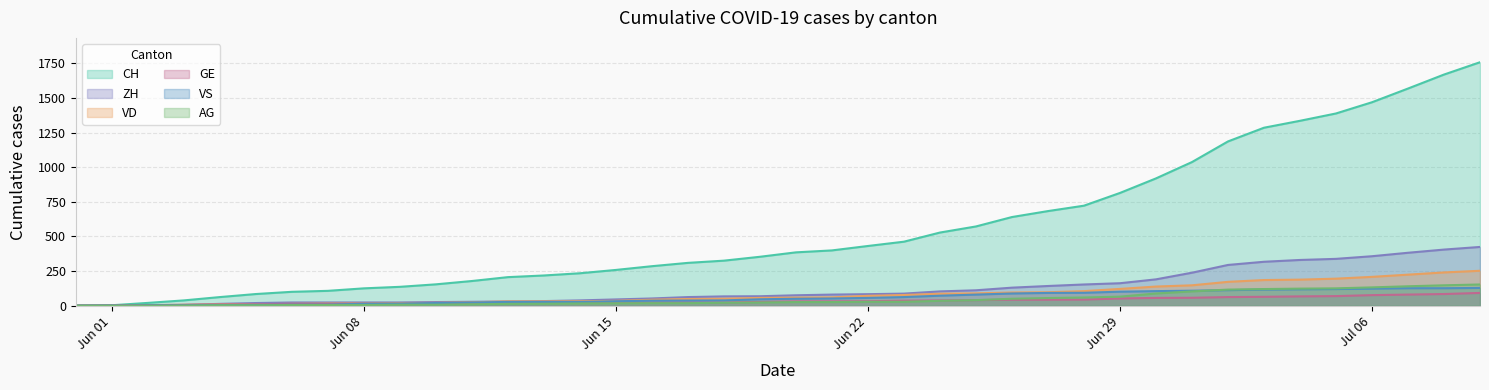

What is the maximum value for VD?

252